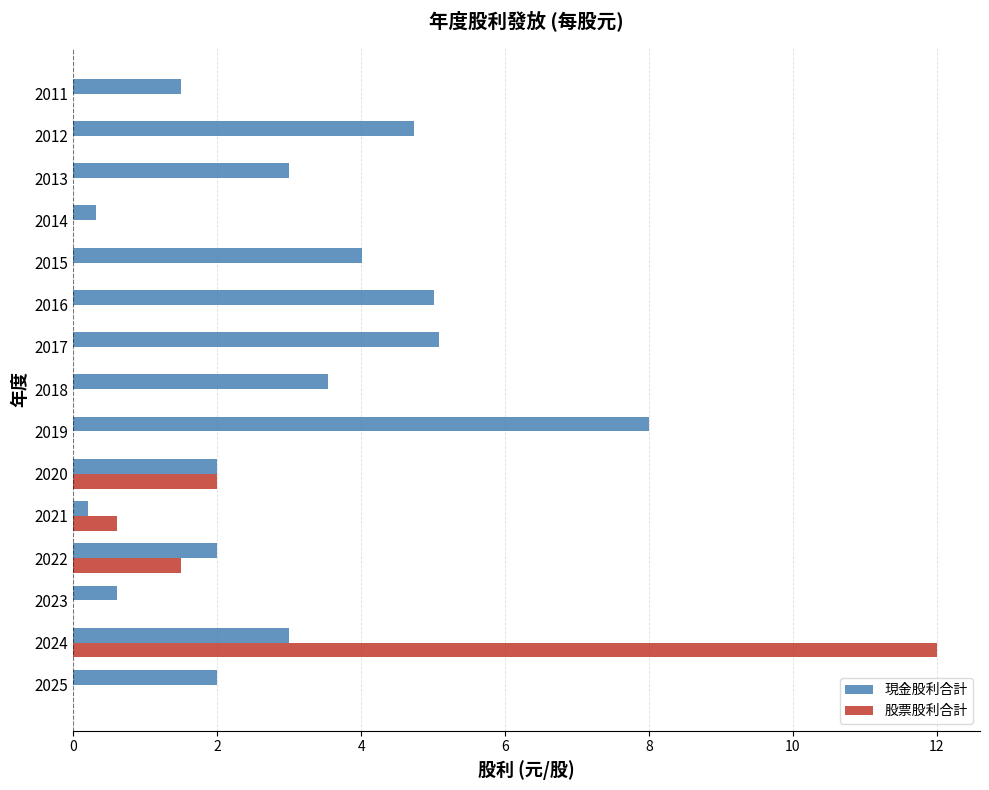

What is the highest value of the 股票股利合計 series?

12.0